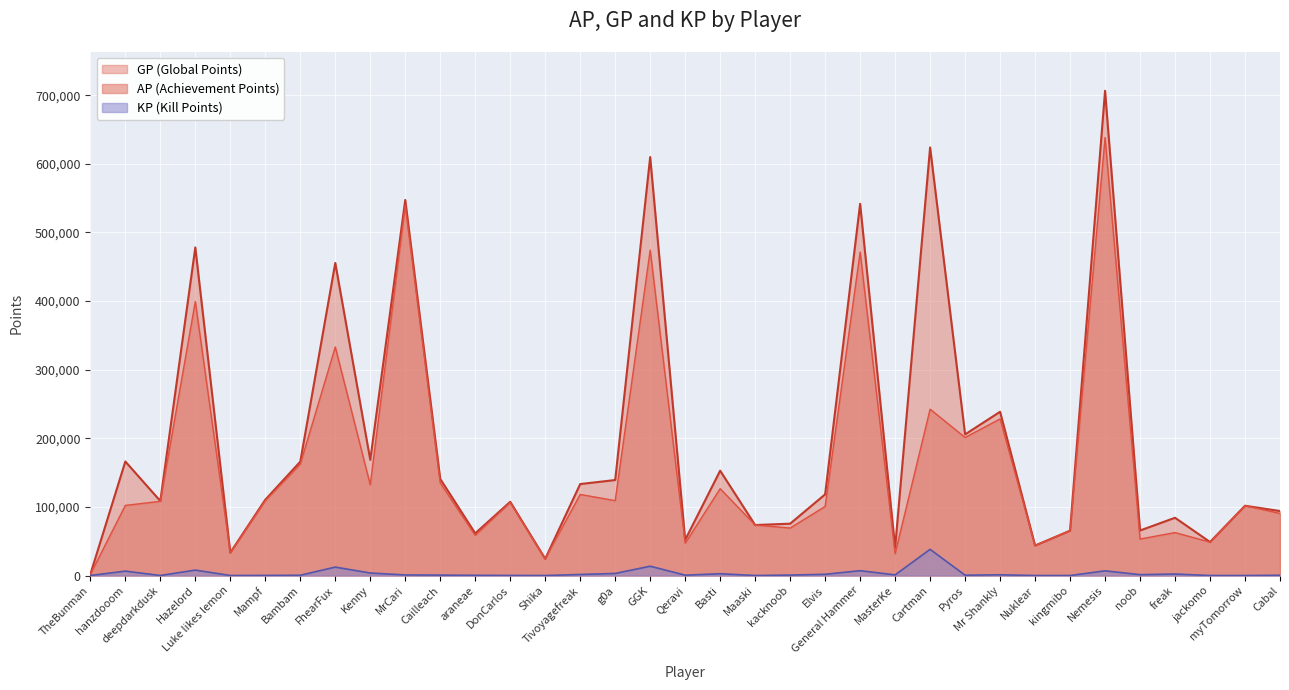

The KP series shows 7032.8 at General Hammer. True or false?

True